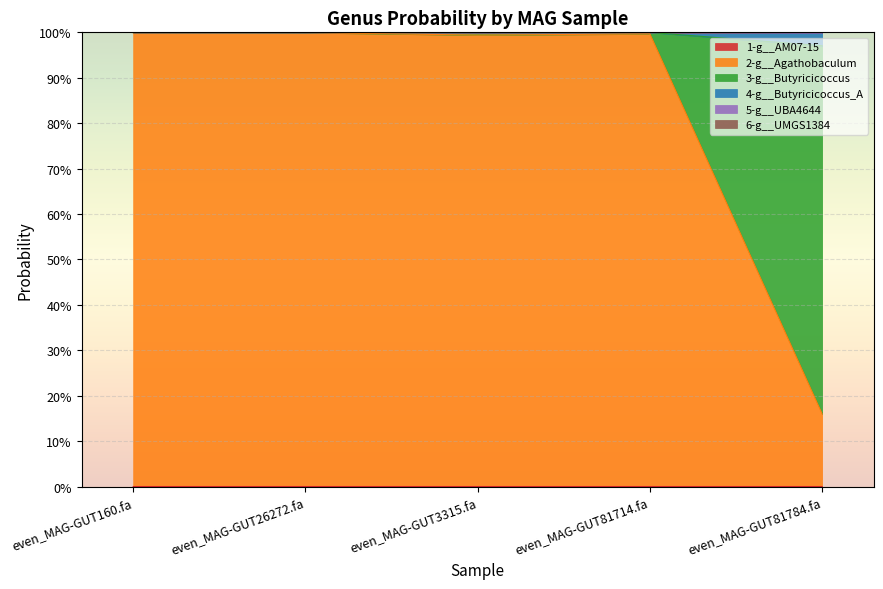

Where is the first local maximum for 2-g__Agathobaculum?

even_MAG-GUT26272.fa